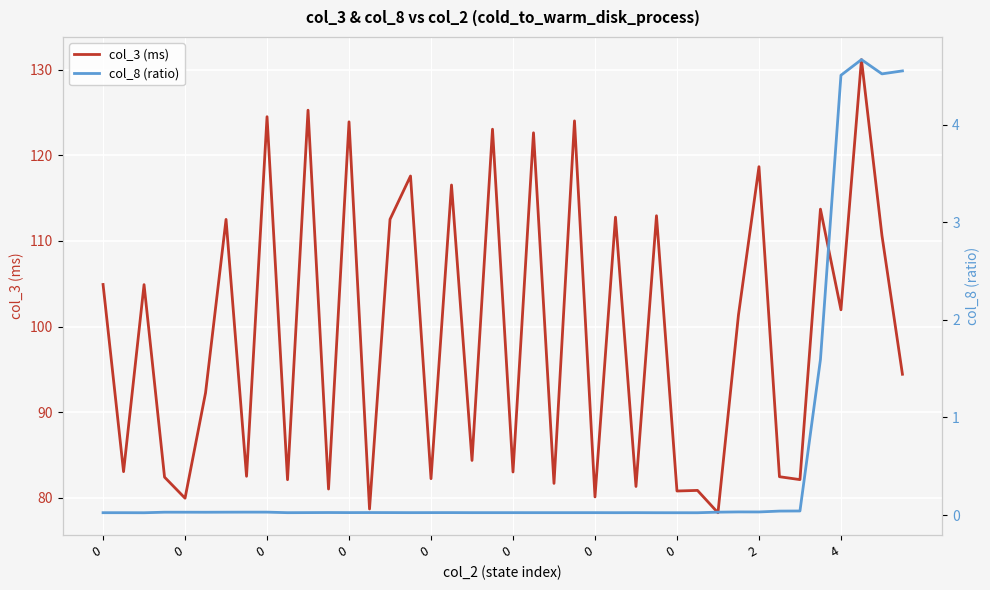

True or false: col_8 (ratio) and col_3 (ms) cross at least once.

False